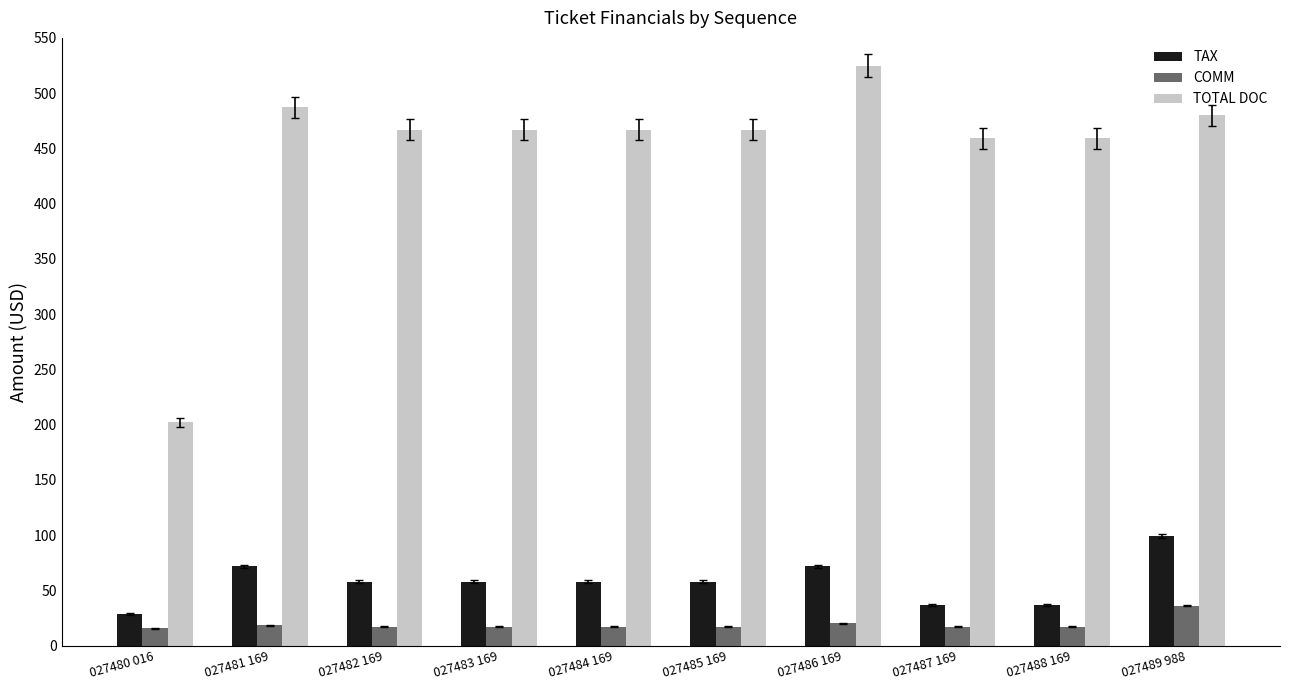

What are all the series names shown in the legend?

TAX, COMM, TOTAL DOC